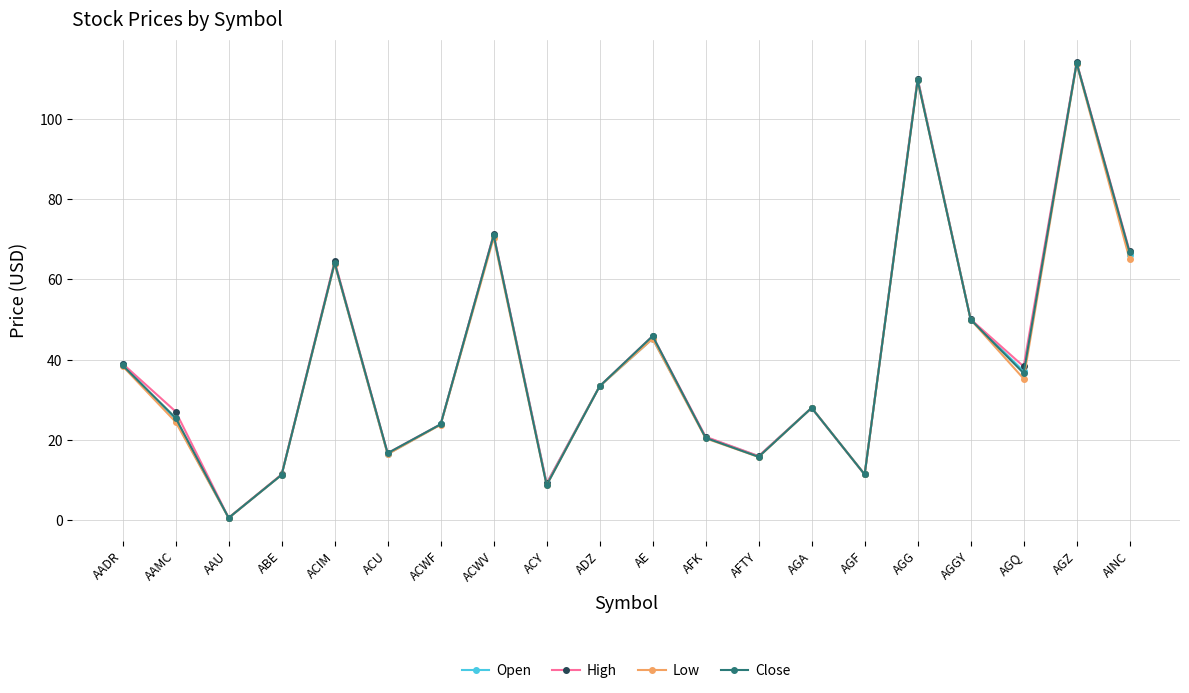

At which category does the chart reach its minimum across all series?

AAU